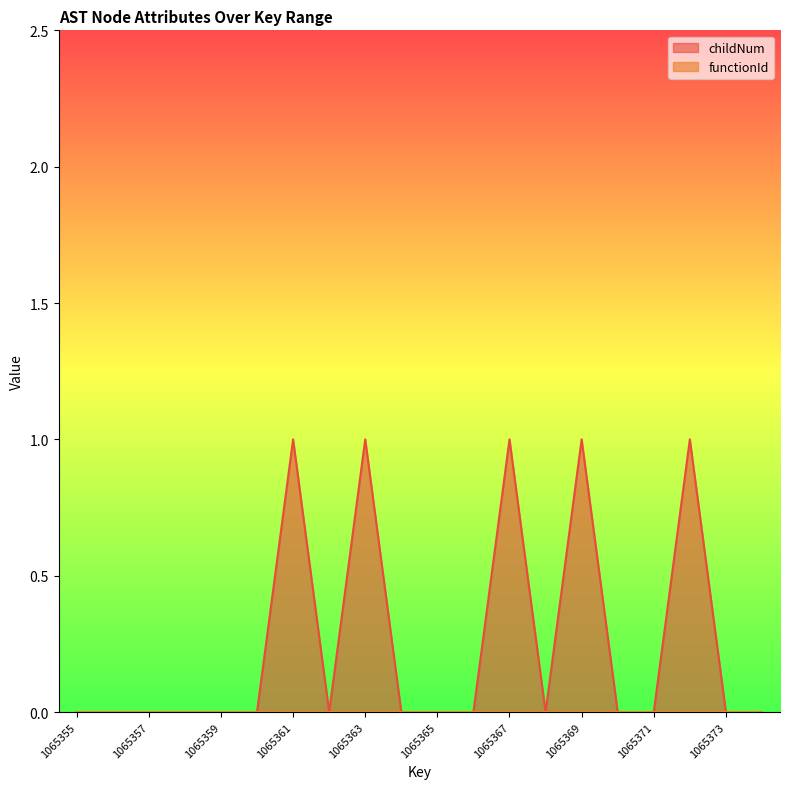

How many positive values are there?

5